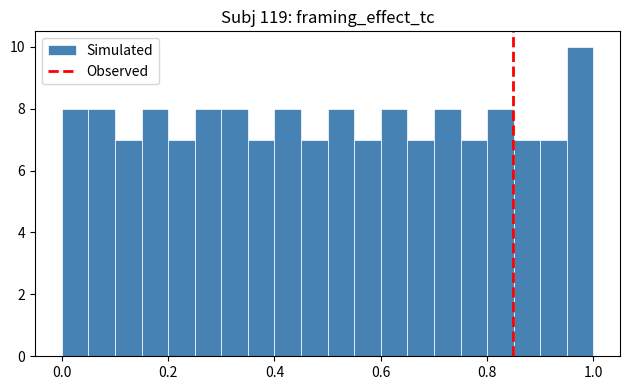

Around what value on the x-axis is the tallest bar? Give the approximate position of its centre, as read against the axis.

0.98